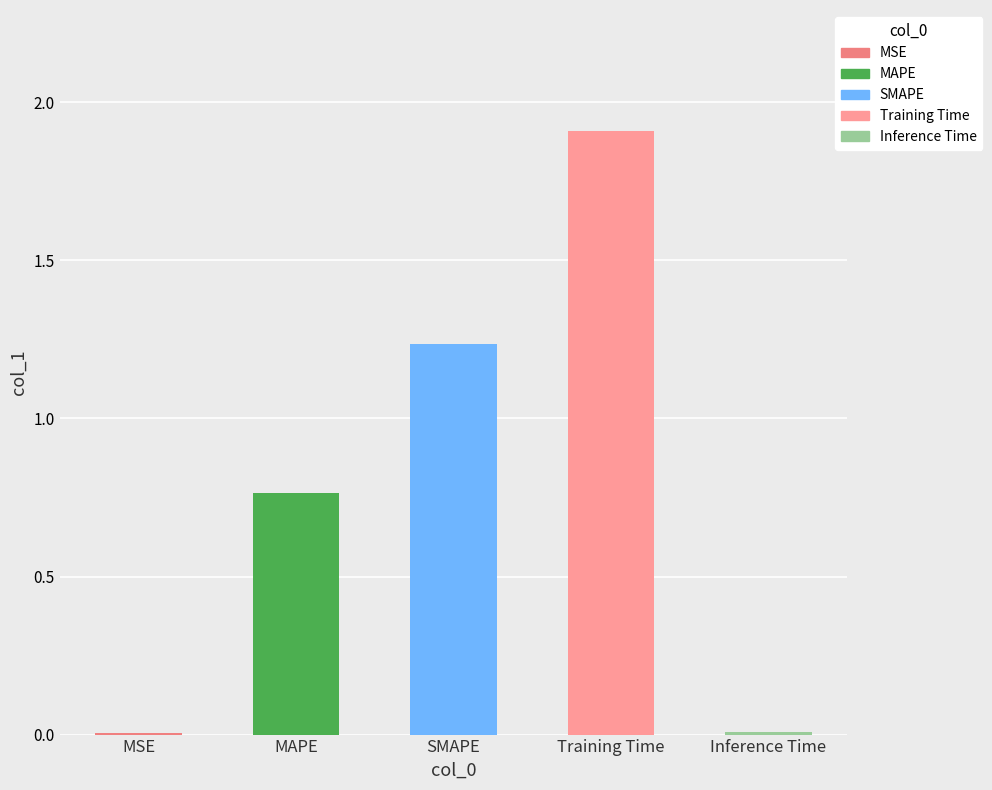

Rank the categories by value from lowest to highest.

MSE, Inference Time, MAPE, SMAPE, Training Time